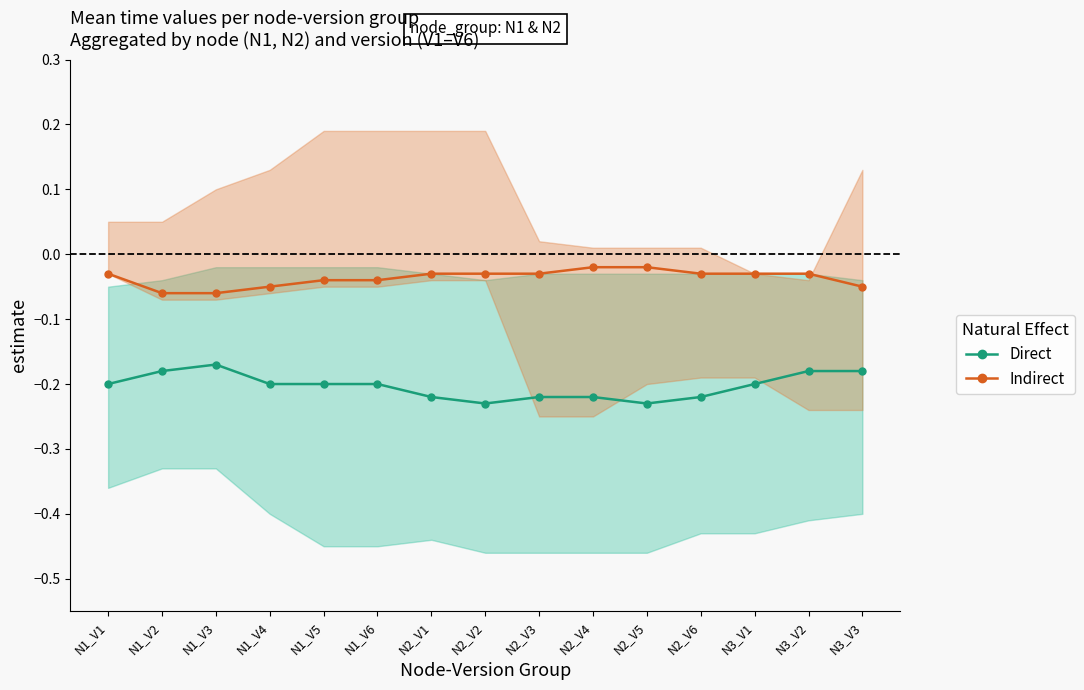

What is the label of the 8th point from the right?

N2_V2